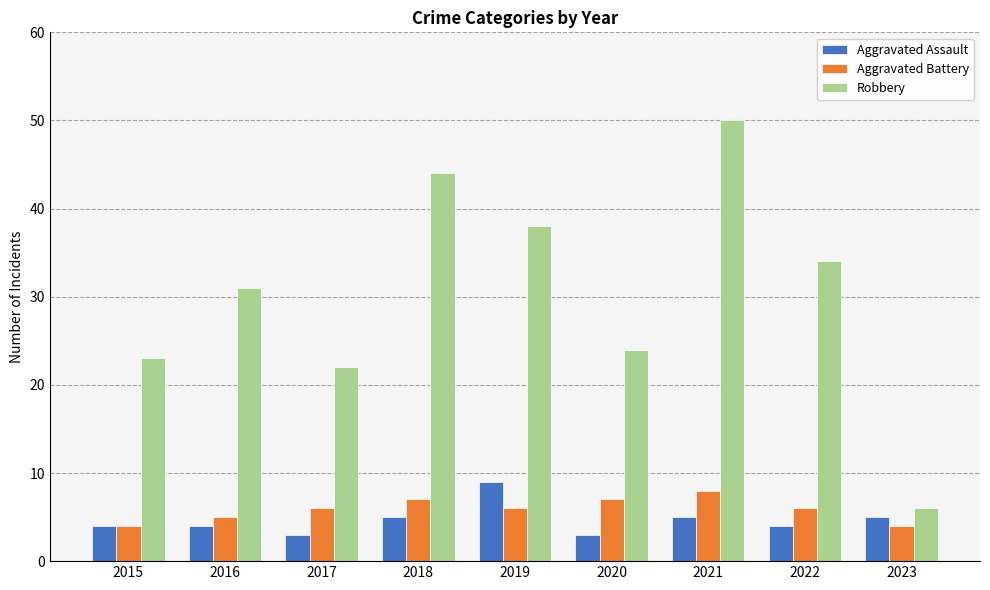

What is the approximate value of Aggravated Assault at 2022?

4